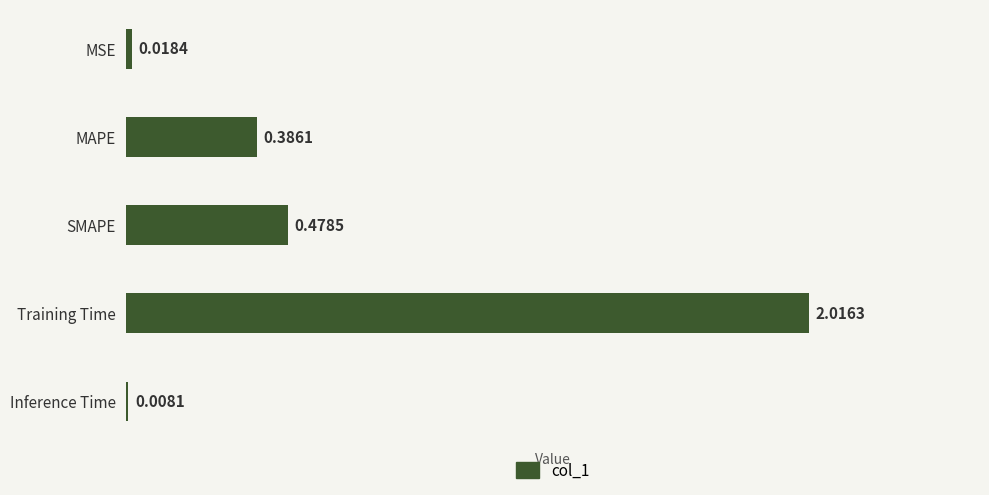

Between Inference Time and MSE, which is larger?

MSE